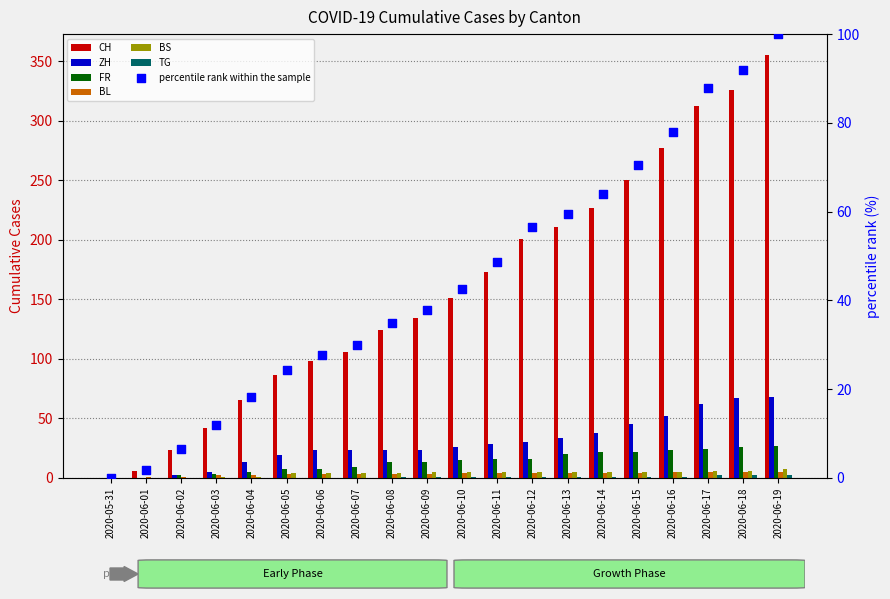

Which series reaches the maximum Y coordinate?

CH